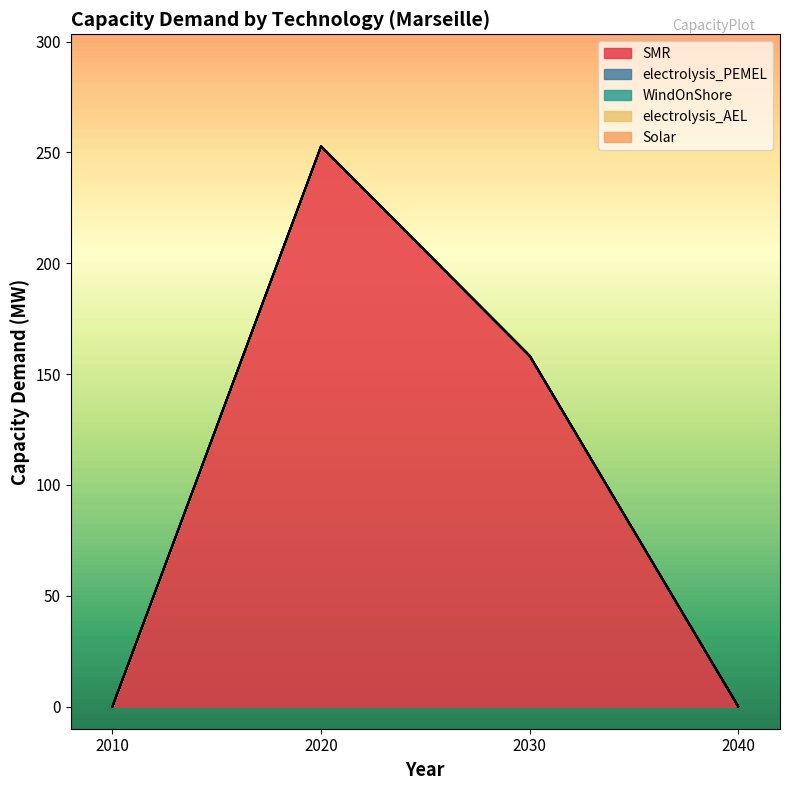

True or false: SMR has a value of 76.8 at 2010.

False